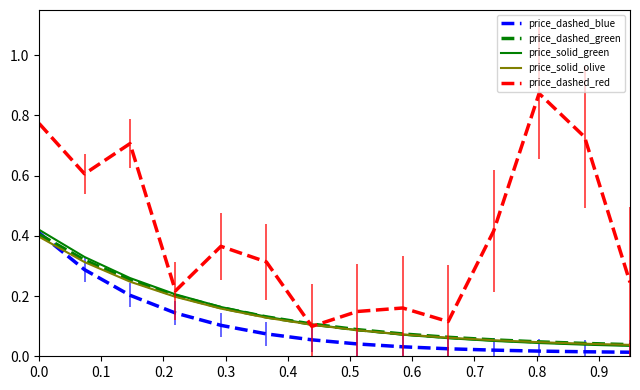

True or false: price_dashed_red and price_dashed_blue intersect in this chart.

False